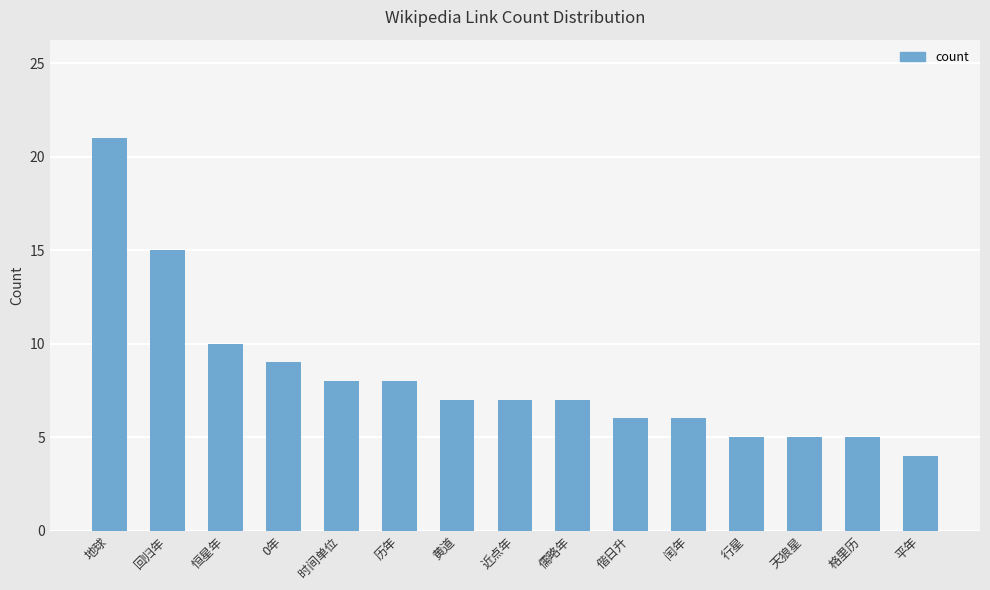

Reading right to left, list all the values displayed in this chart.

平年=4	格里历=5	天狼星=5	行星=5	闰年=6	偕日升=6	儒略年=7	近点年=7	黄道=7	历年=8	时间单位=8	0年=9	恒星年=10	回归年=15	地球=21